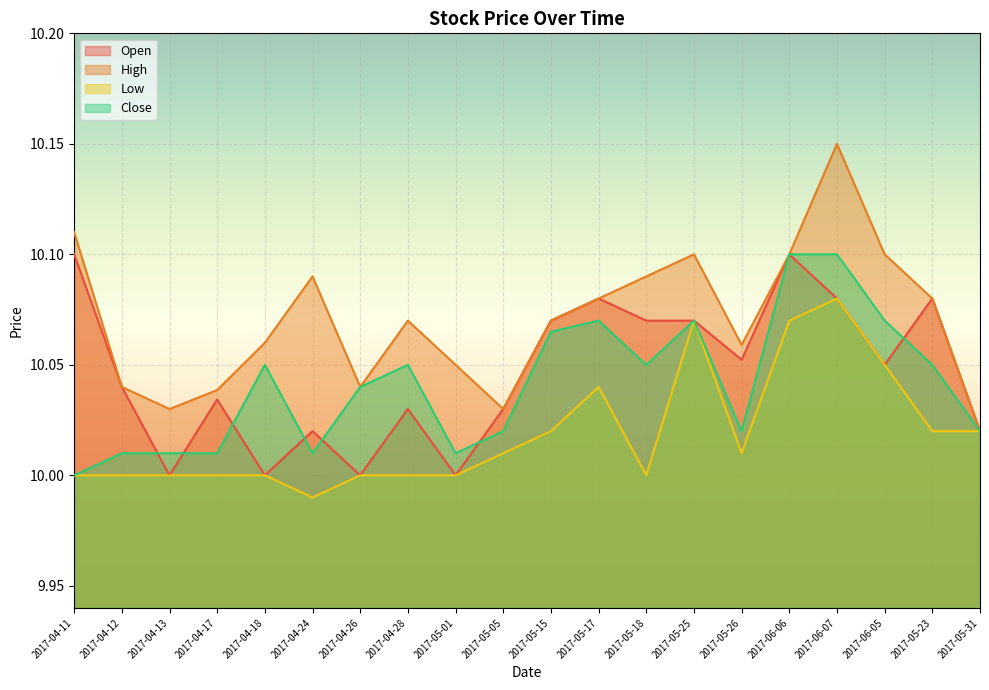

What is the sum of the Open values at 2017-04-11 and 2017-06-05?

20.1